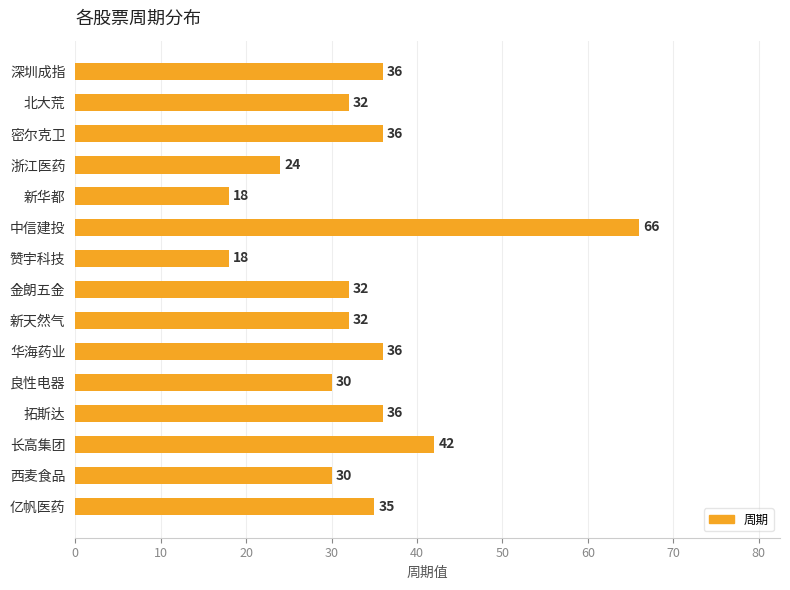

What is the value of the 5th bar from the top?

18